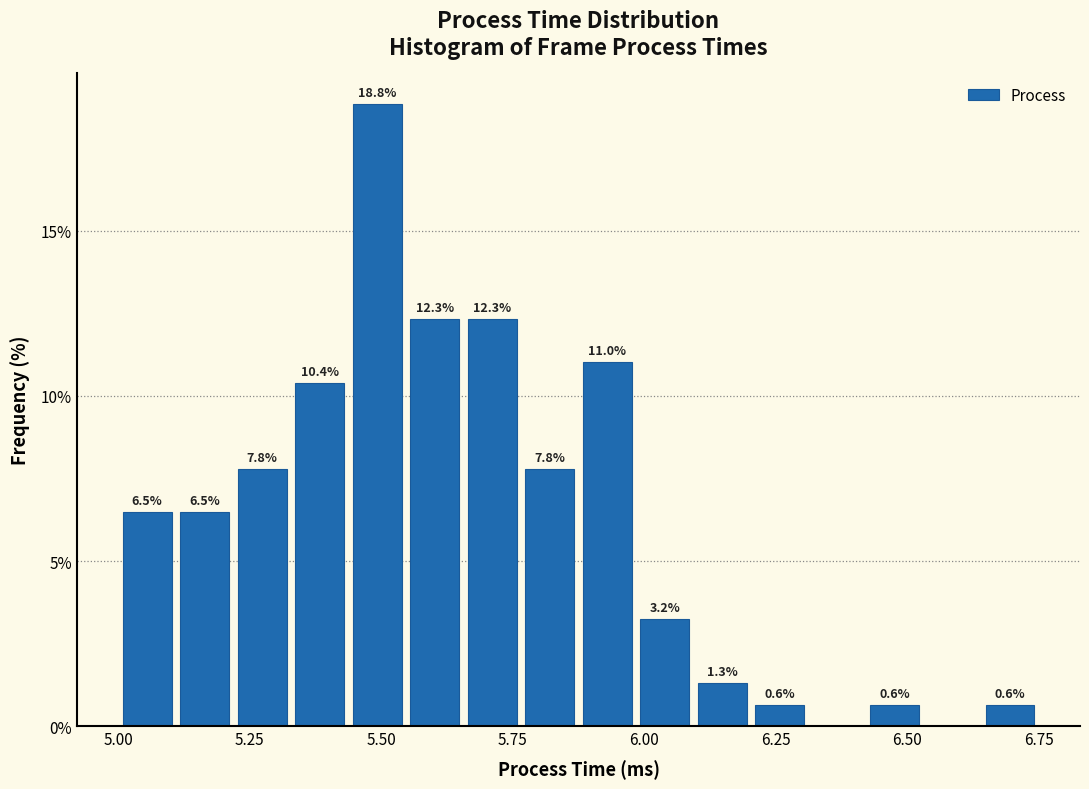

Around what value on the x-axis is the tallest bar? Give the approximate position of its centre, as read against the axis.

5.50